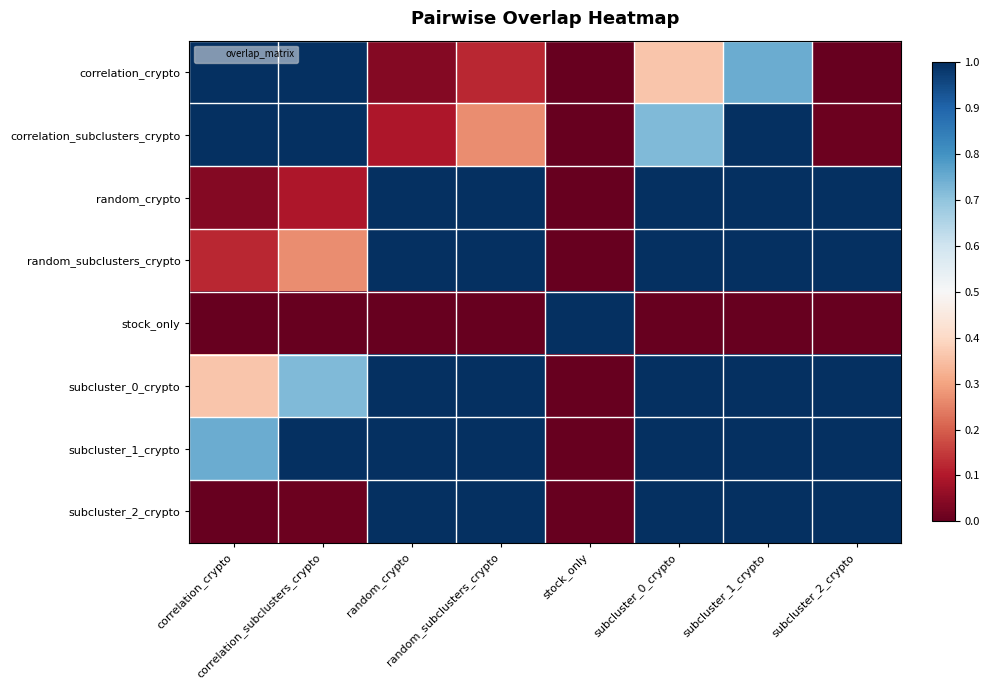

At which category is the sum across all series the highest?

subcluster_1_crypto